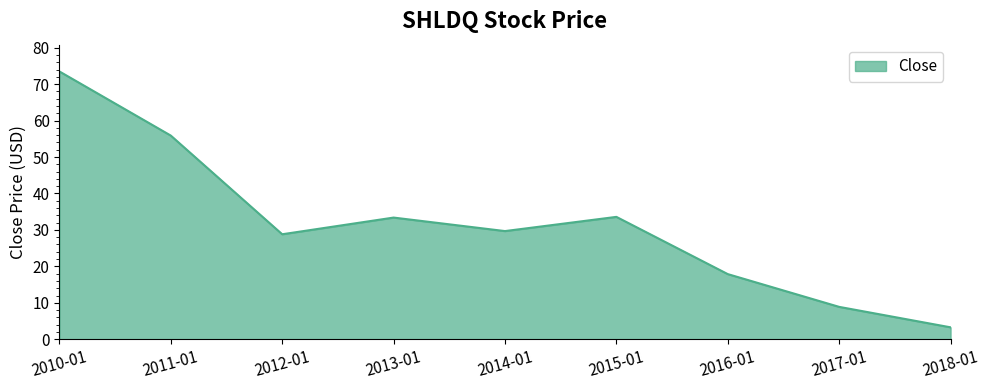

How many lines are shown in the chart?

1